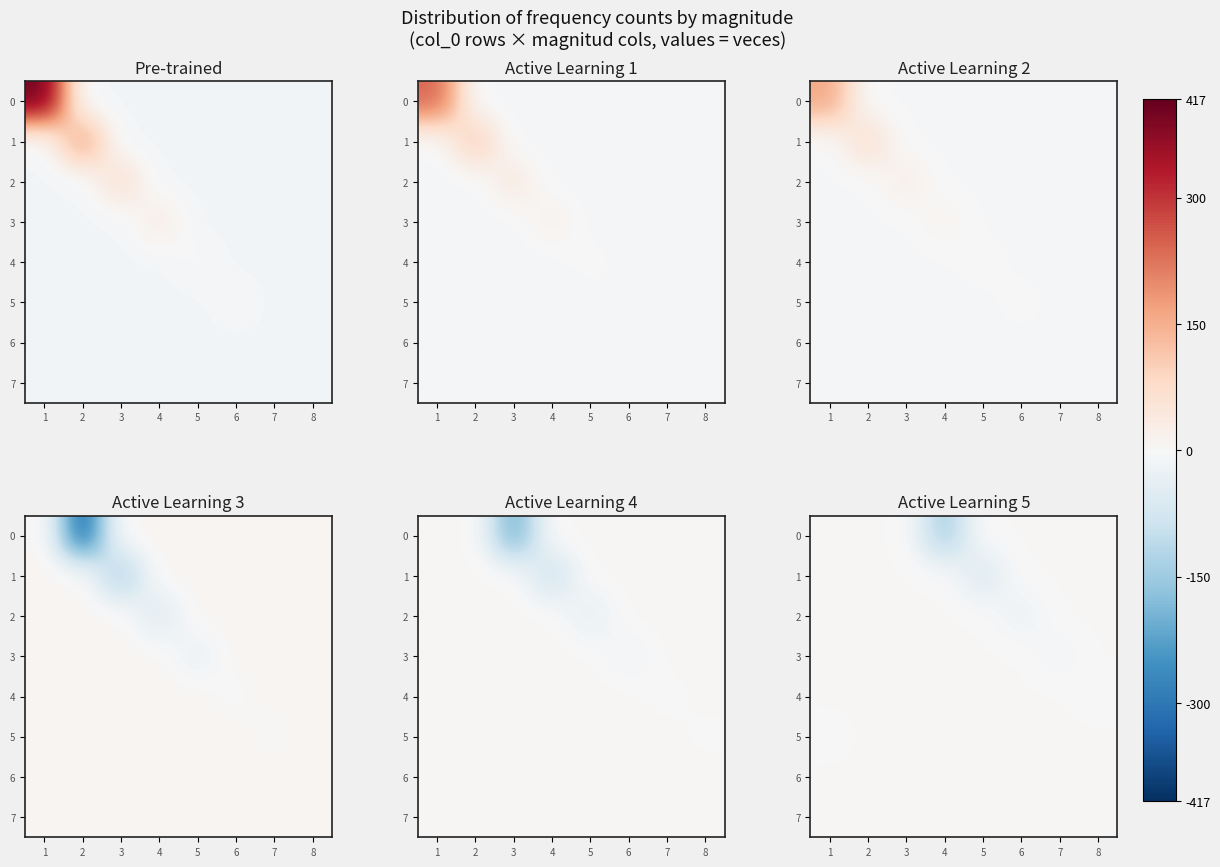

At how many categories does at least one series exceed -51?

8